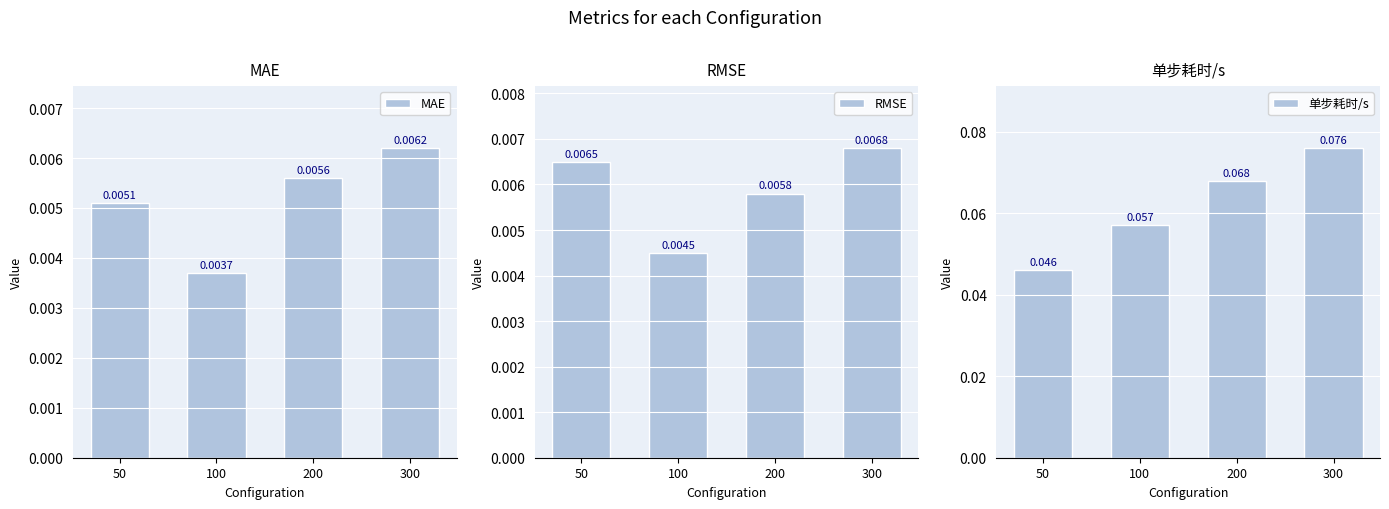

Reading right to left, list all the values displayed in this chart.

MAE: 300=0.0	200=0.0	100=0.0	50=0.0
RMSE: 300=0.0	200=0.0	100=0.0	50=0.0
单步耗时/s: 300=0.1	200=0.1	100=0.1	50=0.0